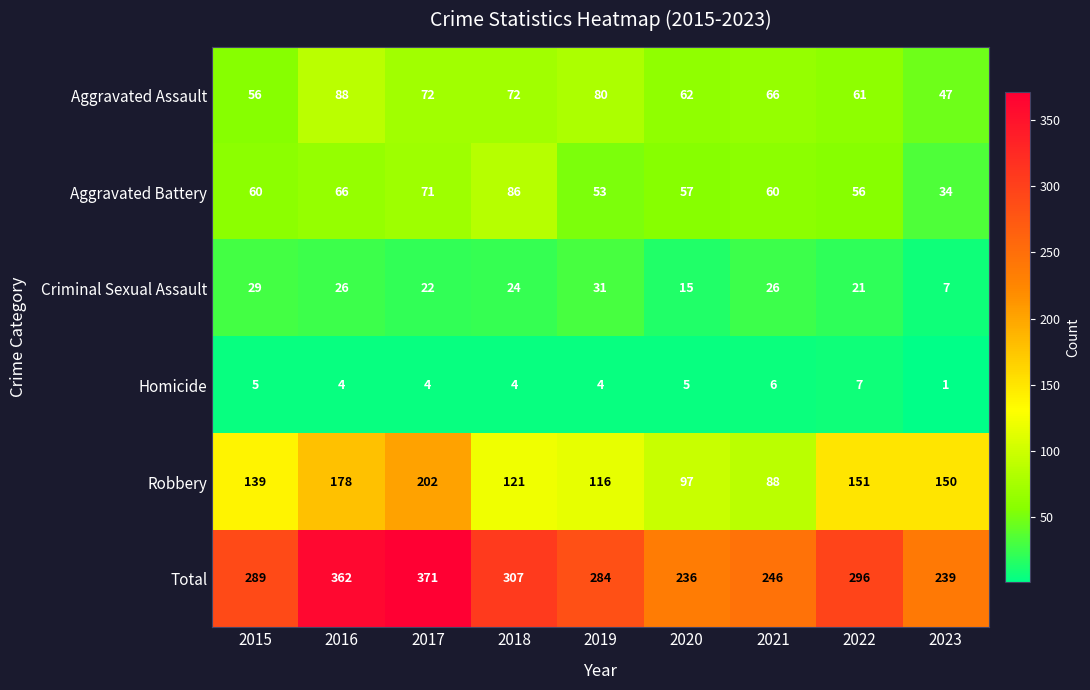

True or false: Robbery has a value of 116 at 2019.

True